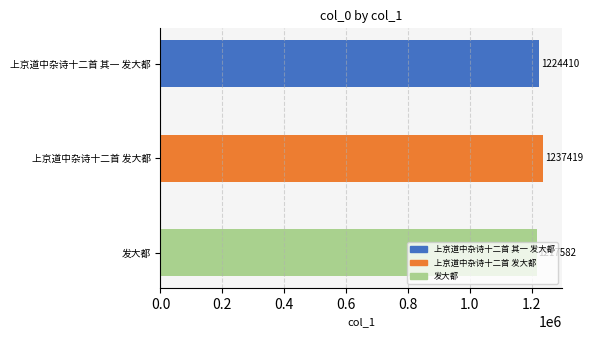

Count the number of data series in this chart.

1